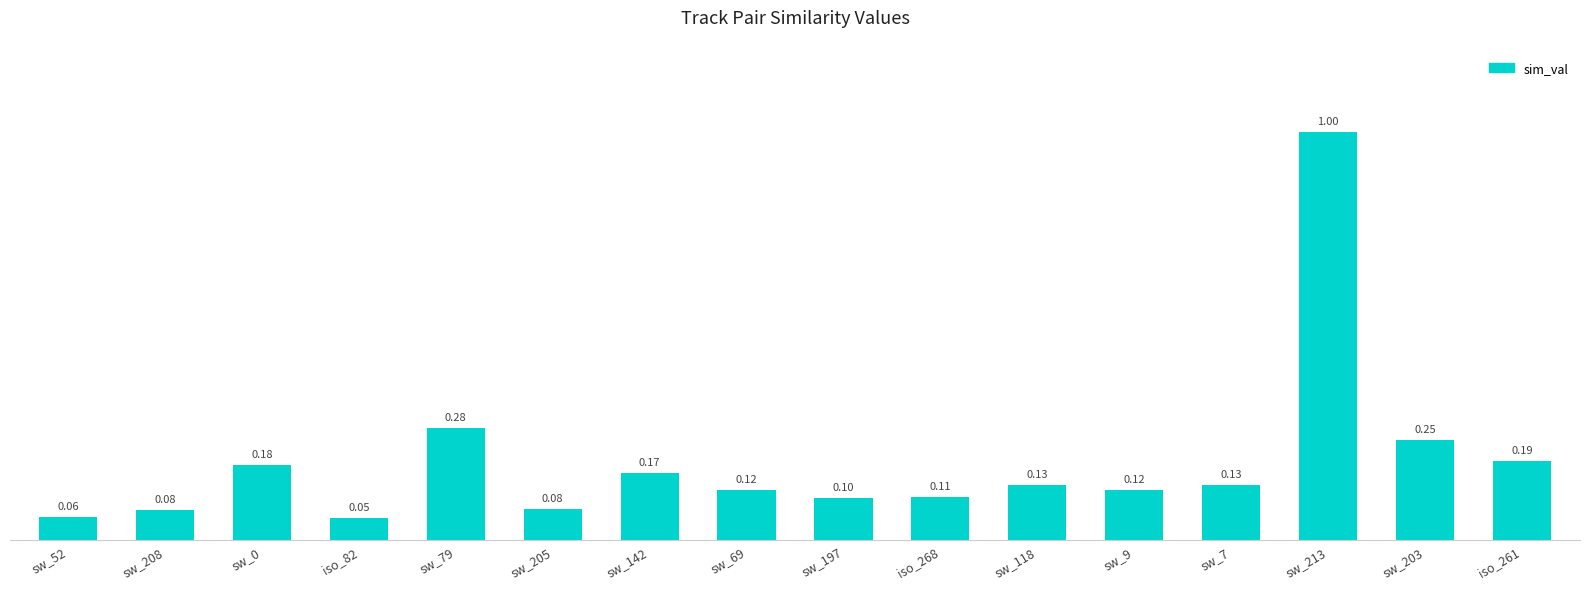

What is the label of the 3rd bar from the left?

sw_0